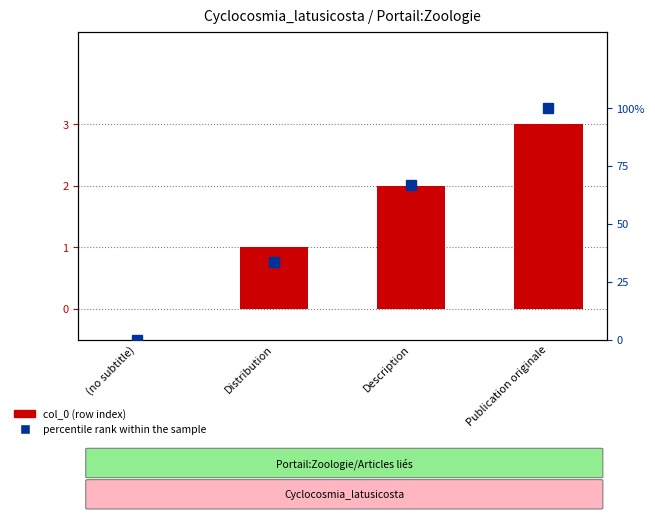

Which has a higher value, Distribution or Publication originale?

Publication originale